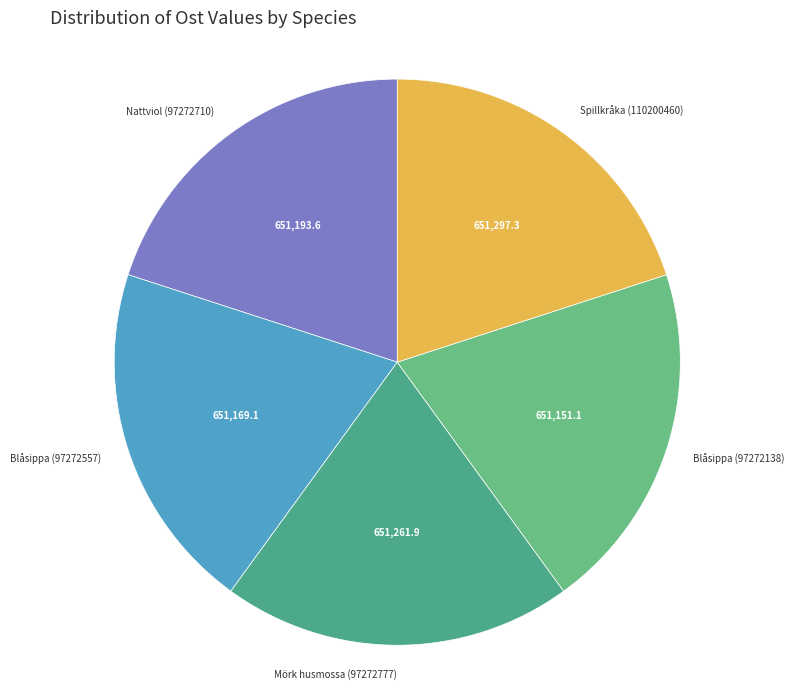

Is it true that Spillkråka (110200460) is 9% of the pie?

False